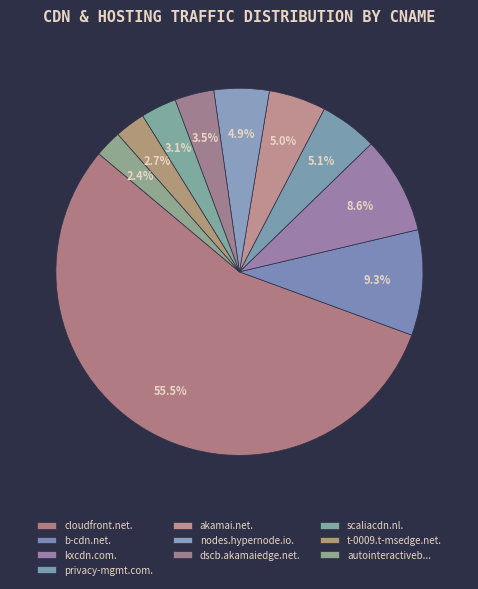

Count the number of slices in the pie.

10